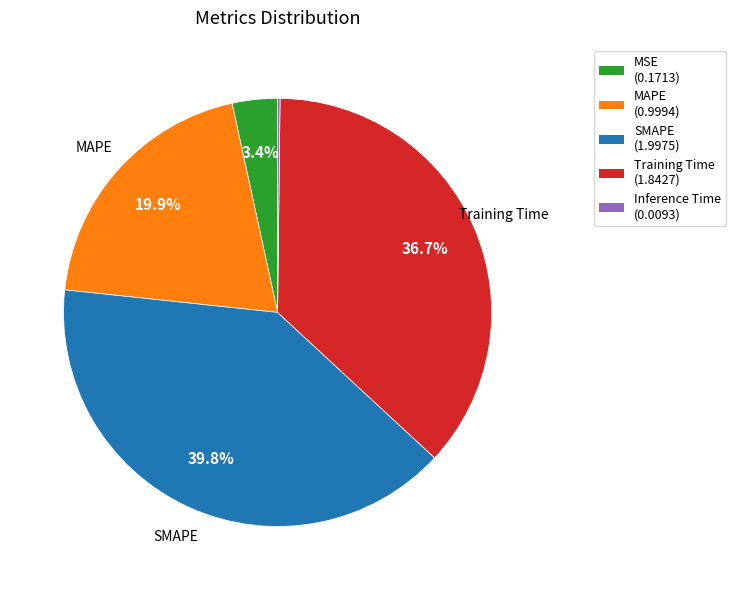

What percentage is the MSE slice, to the nearest percent?

3%